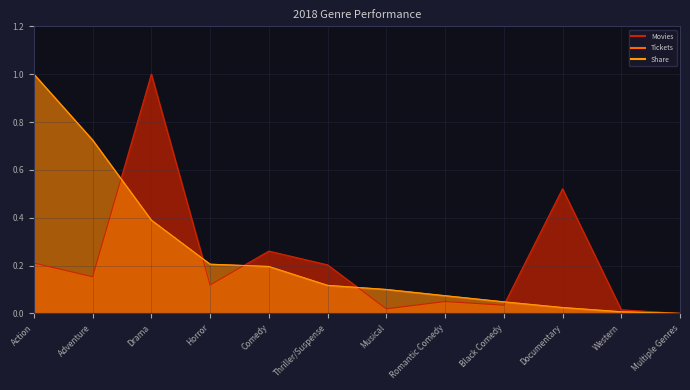

True or false: Tickets and Share cross at least once.

True